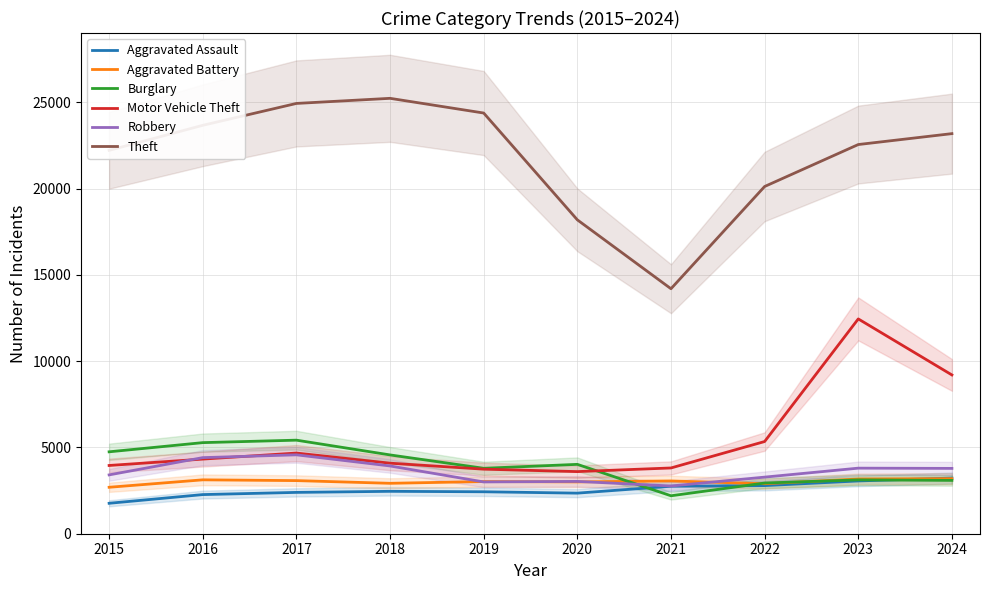

How many interior local valleys does the Theft series have?

1